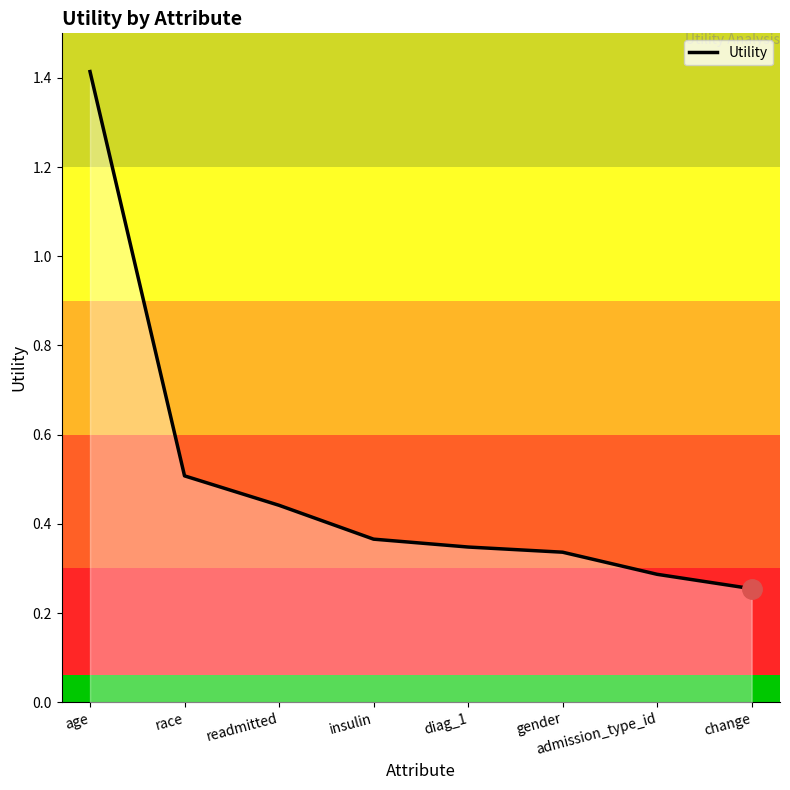

How many values are between 0 and 1?

7